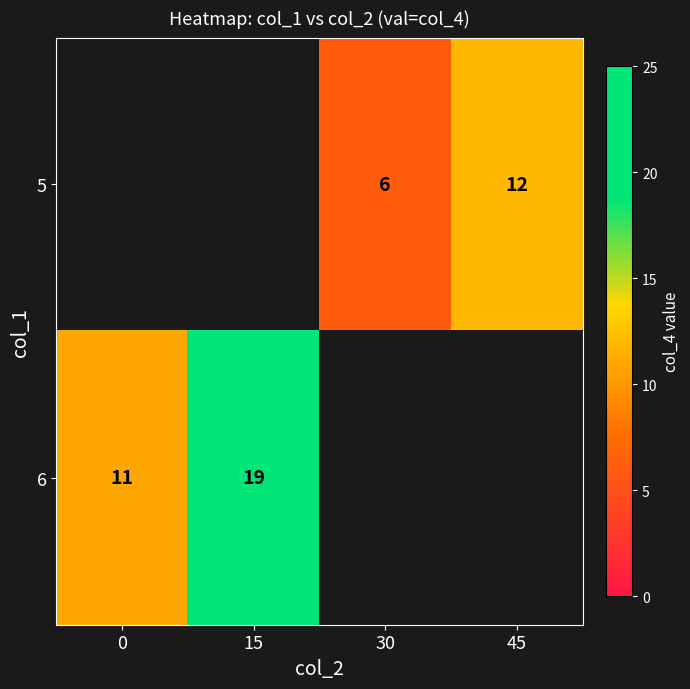

Is it true that 6 equals 4 at 15?

False